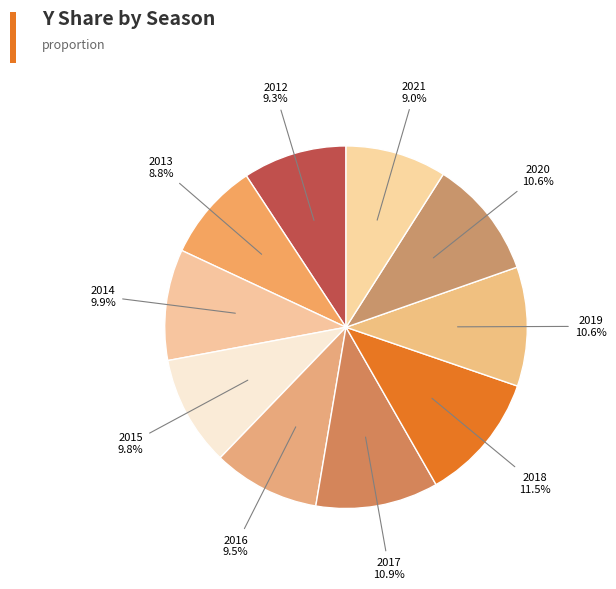

Count the number of slices in the pie.

10